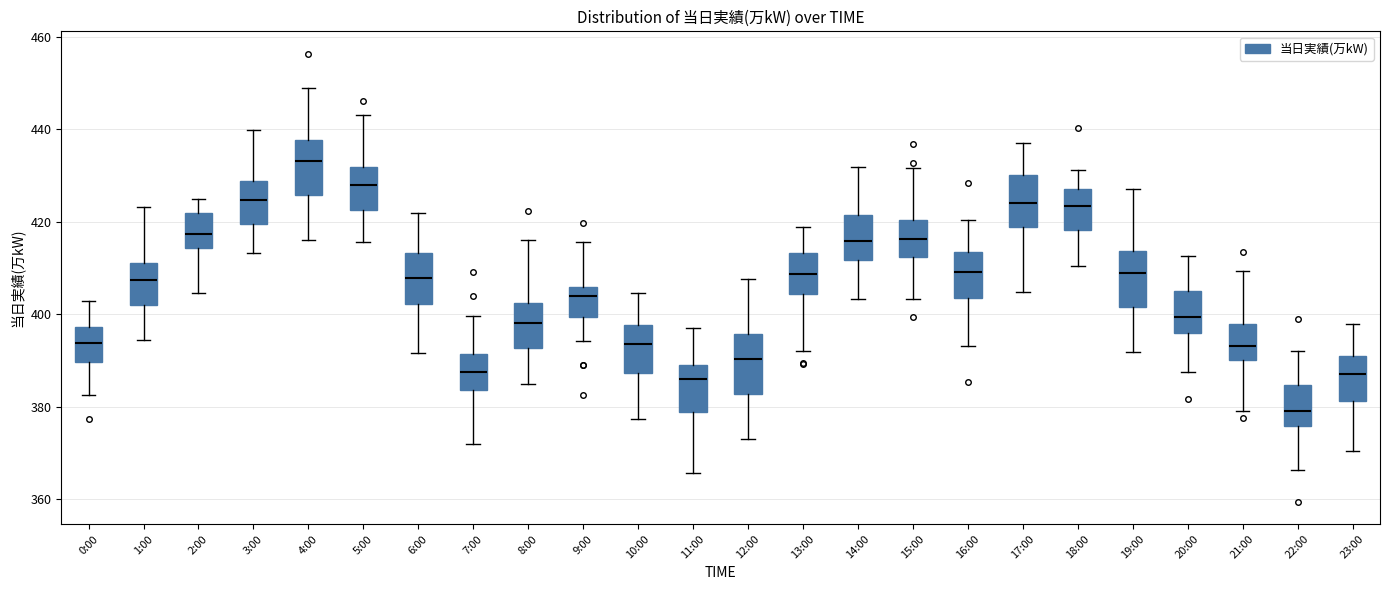

Which box's median line is the lowest?

22:00